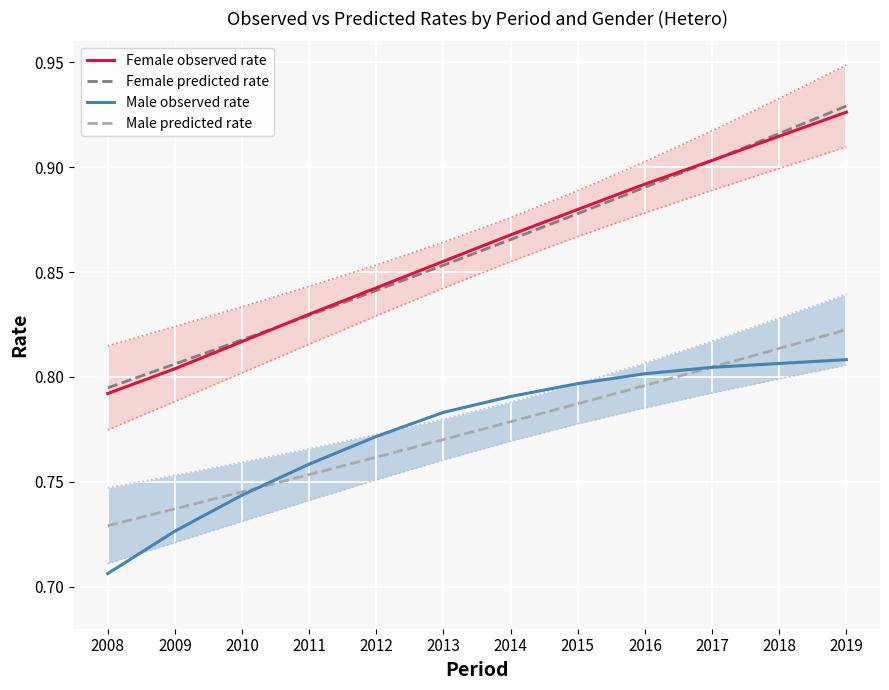

Reading left to right, transcribe all the data shown in this chart.

Female observed rate: 2008=0.8	2009=0.8	2010=0.8	2011=0.8	2012=0.8	2013=0.9	2014=0.9	2015=0.9	2016=0.9	2017=0.9	2018=0.9	2019=0.9
Female predicted rate: 2008=0.8	2009=0.8	2010=0.8	2011=0.8	2012=0.8	2013=0.9	2014=0.9	2015=0.9	2016=0.9	2017=0.9	2018=0.9	2019=0.9
Male observed rate: 2008=0.7	2009=0.7	2010=0.7	2011=0.8	2012=0.8	2013=0.8	2014=0.8	2015=0.8	2016=0.8	2017=0.8	2018=0.8	2019=0.8
Male predicted rate: 2008=0.7	2009=0.7	2010=0.7	2011=0.8	2012=0.8	2013=0.8	2014=0.8	2015=0.8	2016=0.8	2017=0.8	2018=0.8	2019=0.8